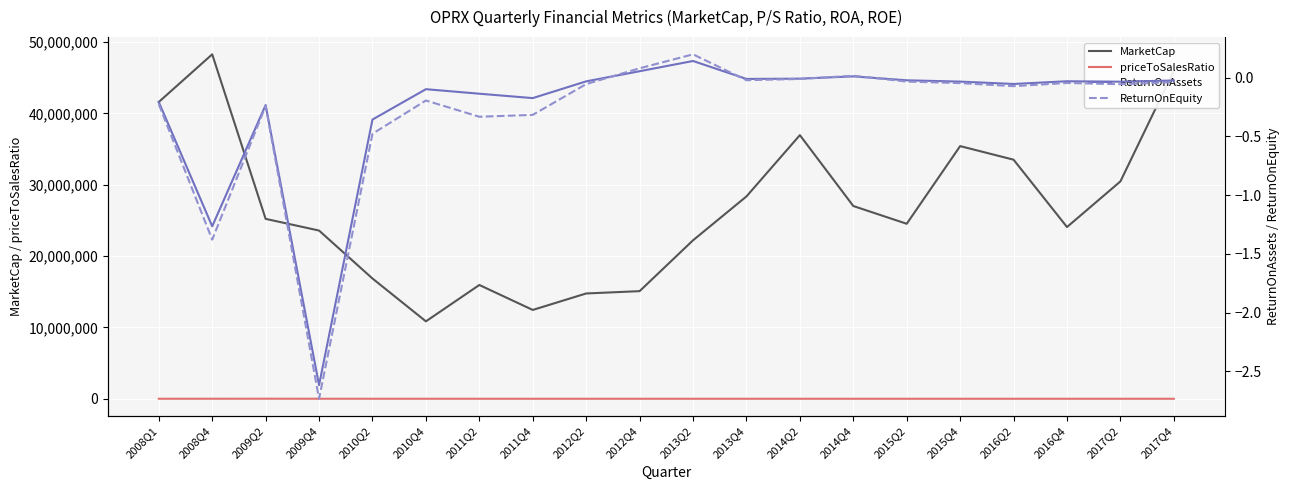

Which series has the widest spread of values?

MarketCap